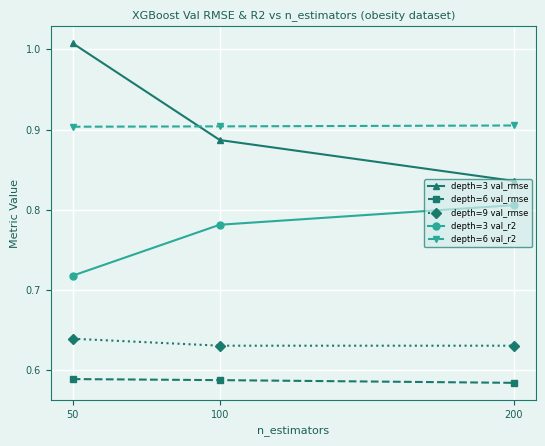

At which label does depth=3 val_r2 reach its minimum?

50